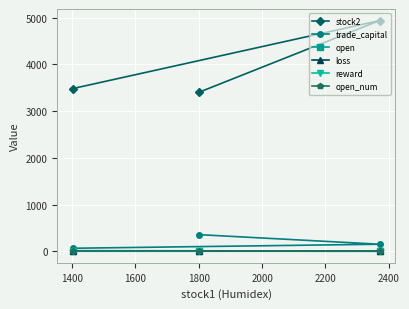

Which series has the largest total across all categories?

stock2